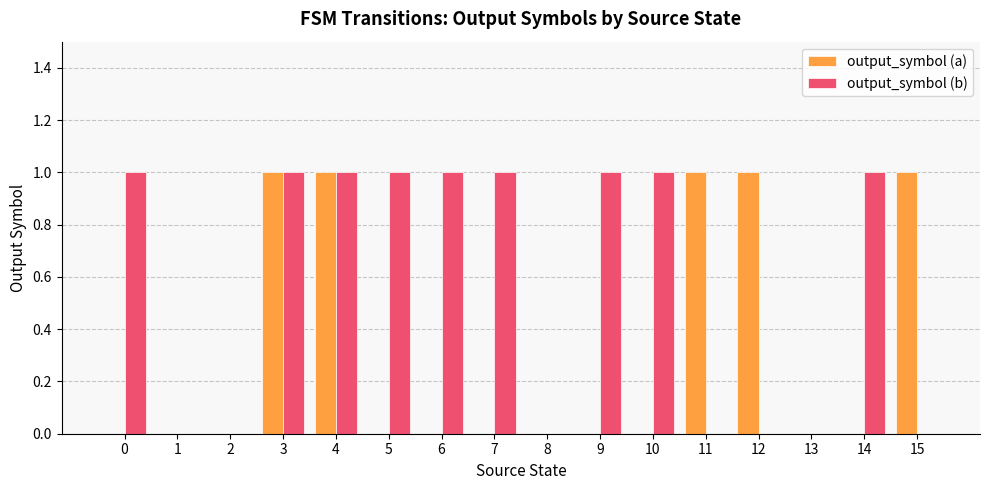

Reading left to right, transcribe all the data shown in this chart.

output_symbol (a): 0	0	0	1	1	0	0	0	0	0	0	1	1	0	0	1
output_symbol (b): 1	0	0	1	1	1	1	1	0	1	1	0	0	0	1	0